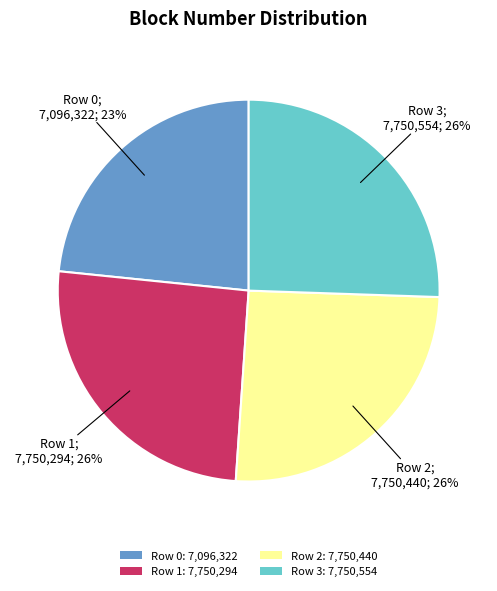

How many slices are in this pie chart?

4